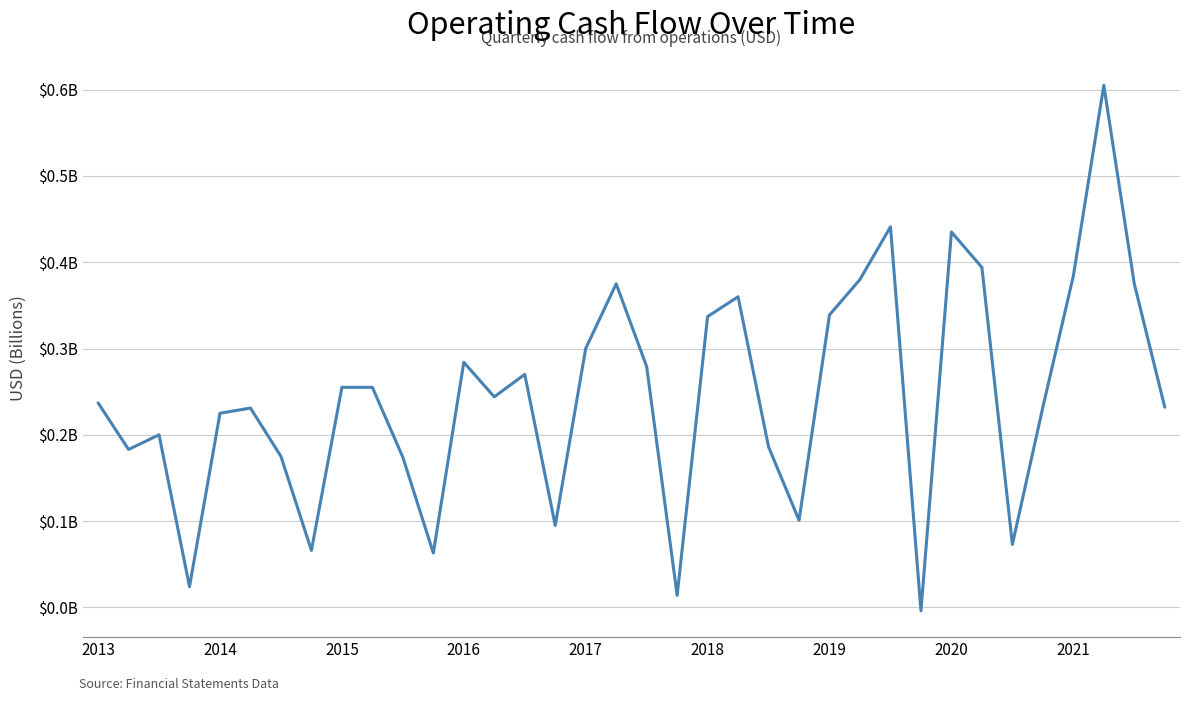

Does the chart have visible grid lines?

Yes